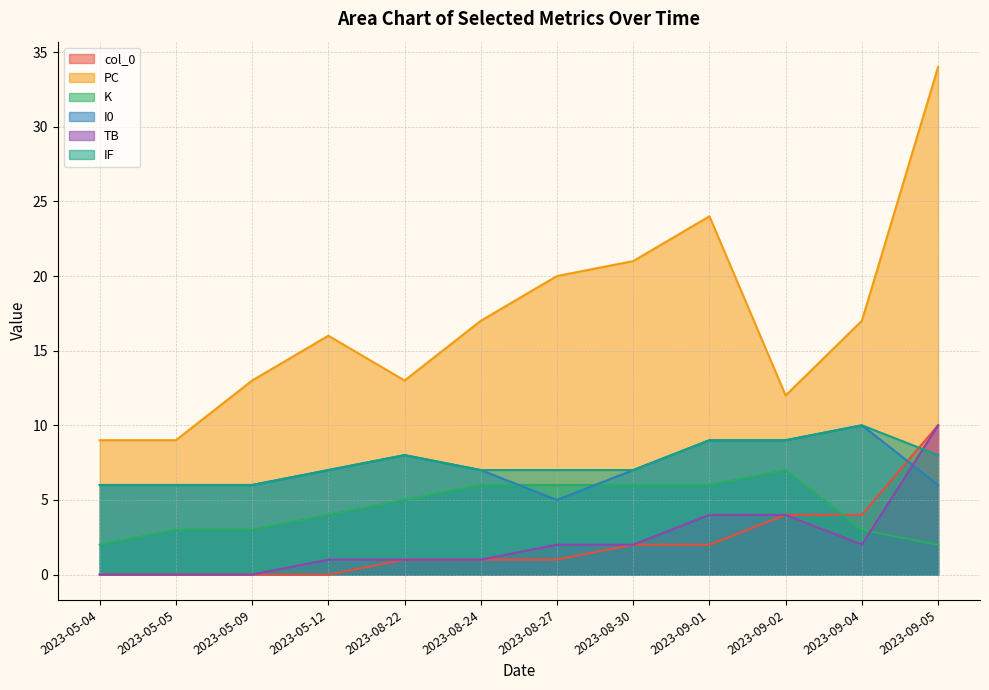

True or false: PC has more than 1 points higher than both neighbors.

True